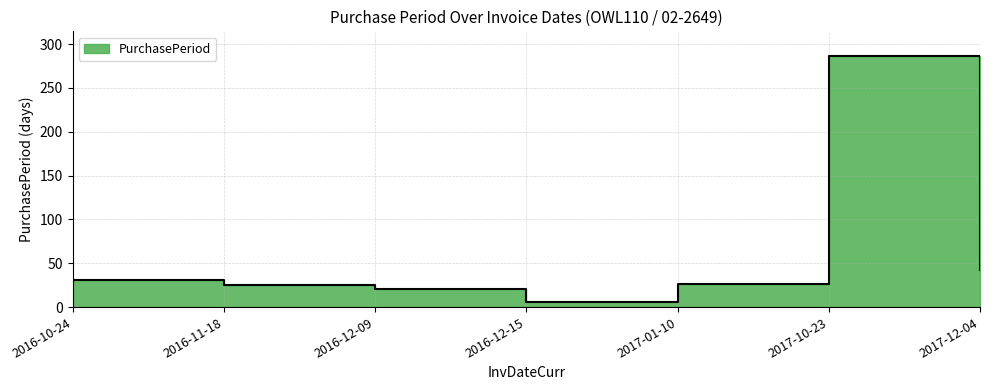

What is the label of the 7th point from the right?

2016-10-24